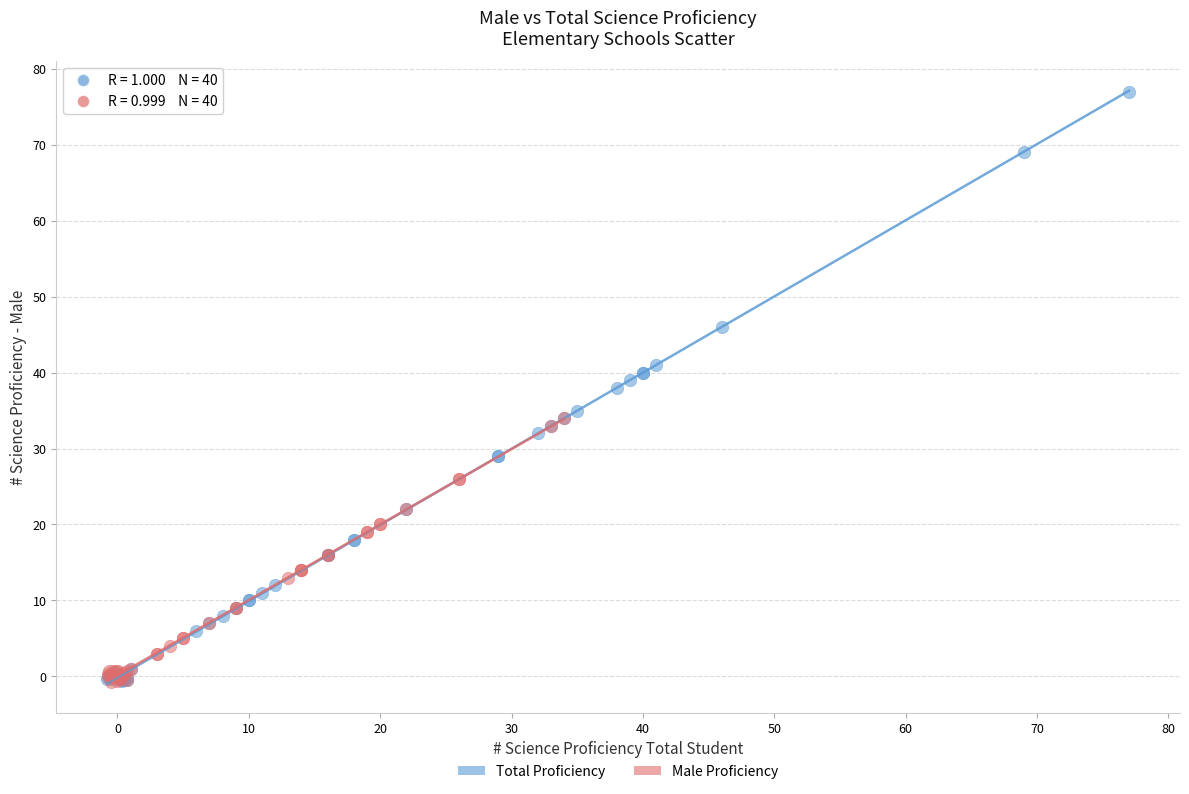

Which series reaches the maximum Y coordinate?

Total Proficiency